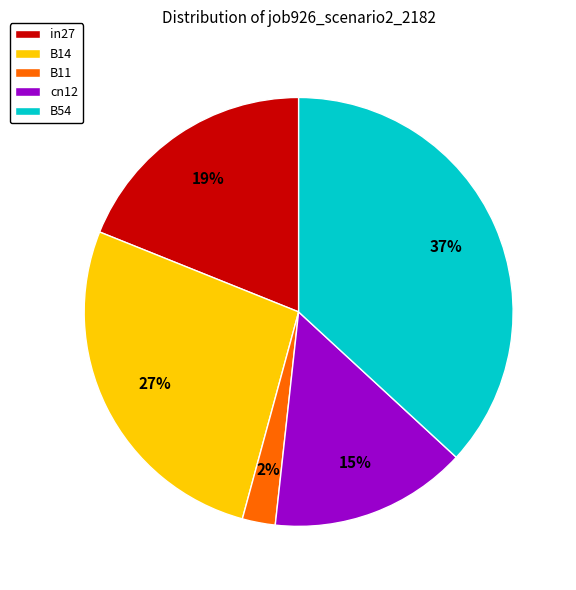

Do in27 and B11 together represent more than half of the pie?

No